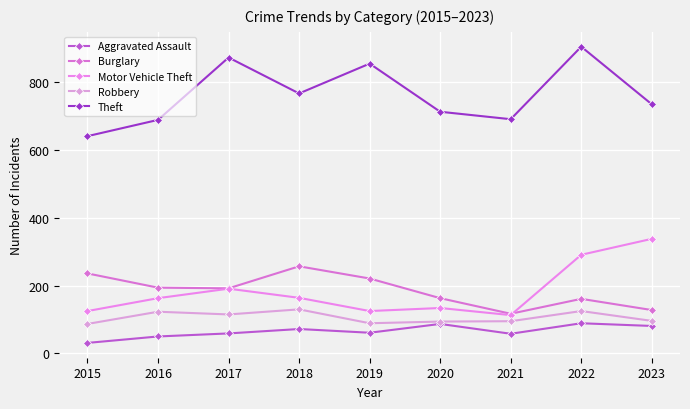

Where is Motor Vehicle Theft nearest to the value 225?

2017